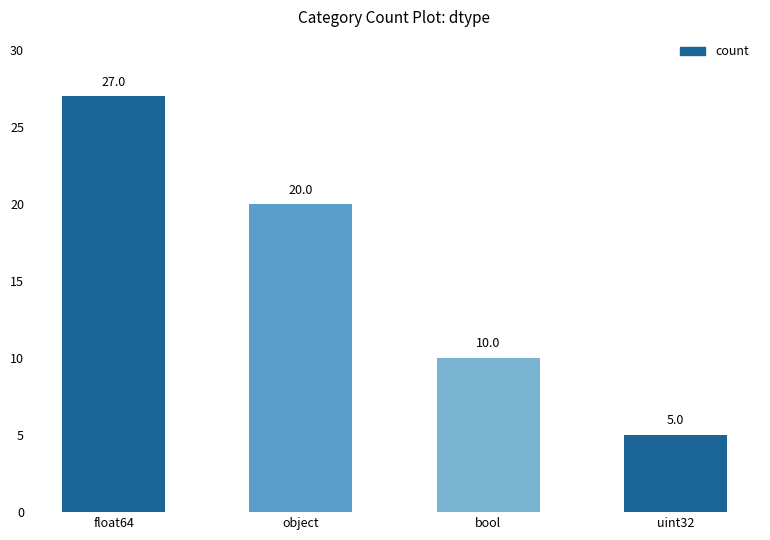

What is the change in value from float64 to bool?

-17